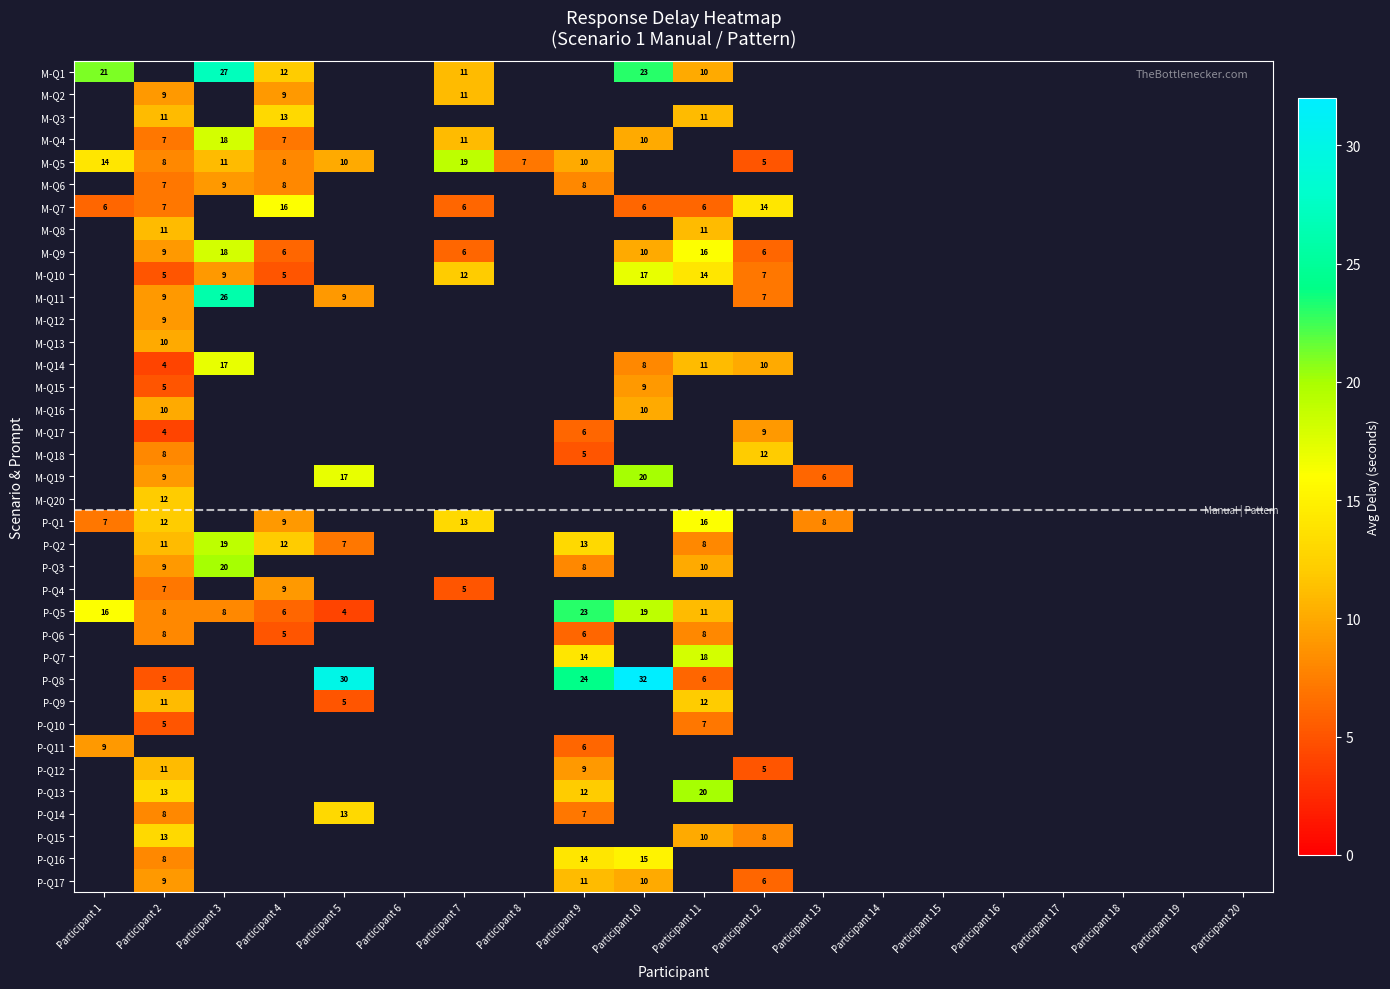

Which category has the highest value in the M-Q5 series?

Participant 7